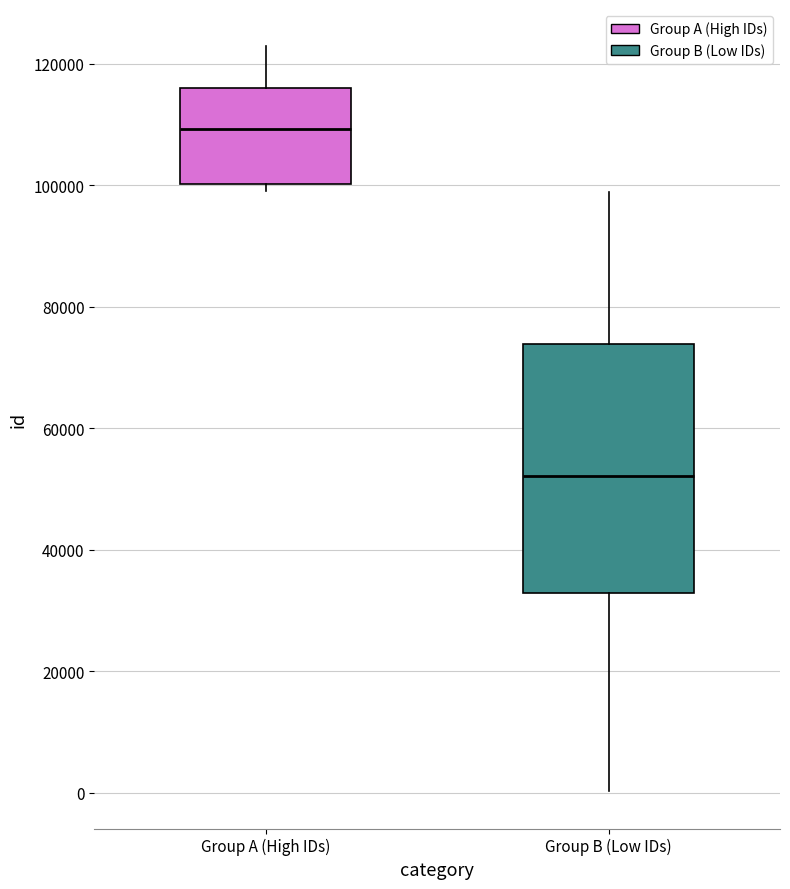

Reading left to right, transcribe this box plot: for each box, give where its median line is, the range the box spans, and where its two whiskers end, as read against the y-axis. The values are not printed on the chart, so give them approximately, as read against the axis.

Group A (High IDs): median 110000, box 100000 to 116000, whiskers 100000 (just below the box's lower edge) to 122000
Group B (Low IDs): median 52000, box 32000 to 74000, whiskers 0 to 98000